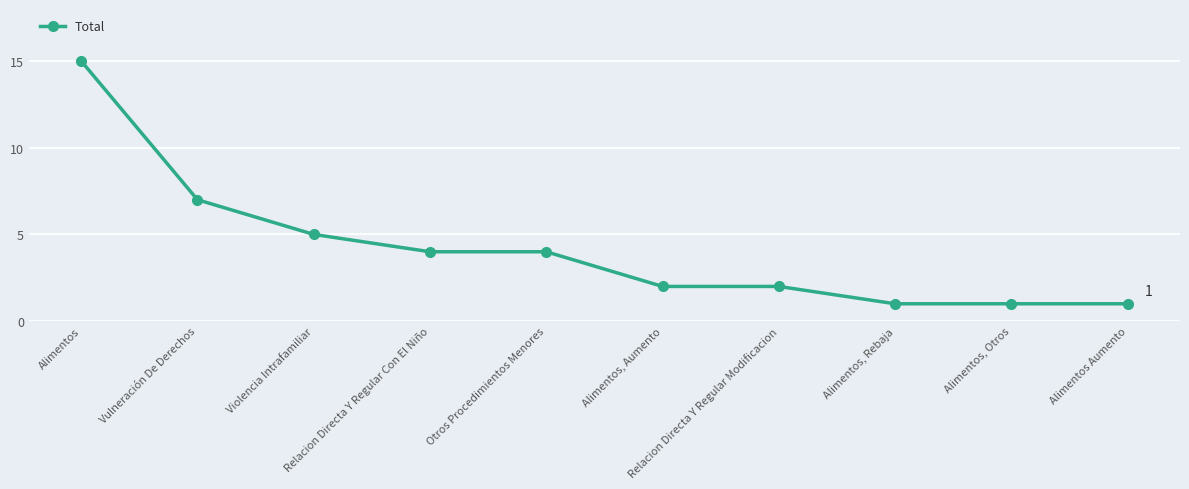

Read the value at Alimentos, to the nearest 5.

15